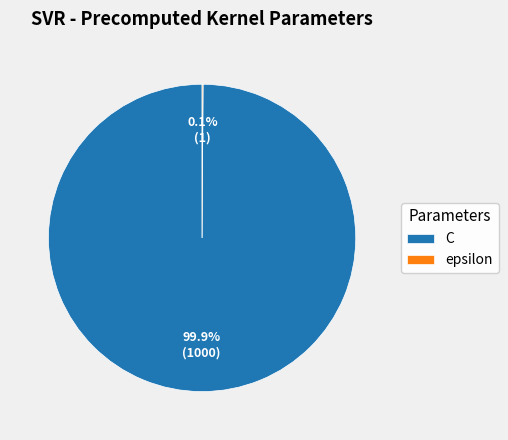

Is there any slice that represents more than half of the pie?

Yes